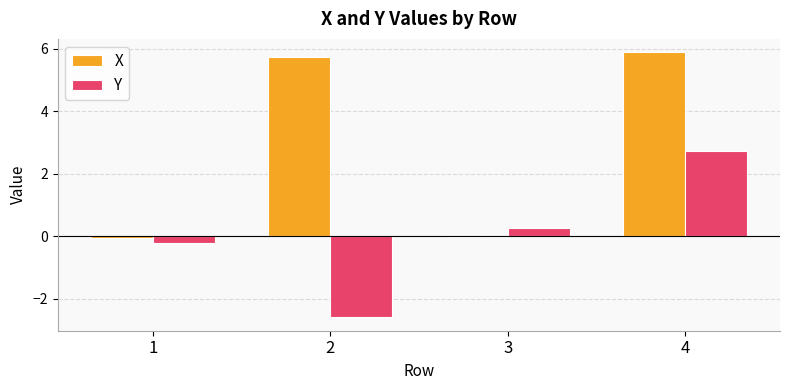

What is the sum of all X values?

11.6